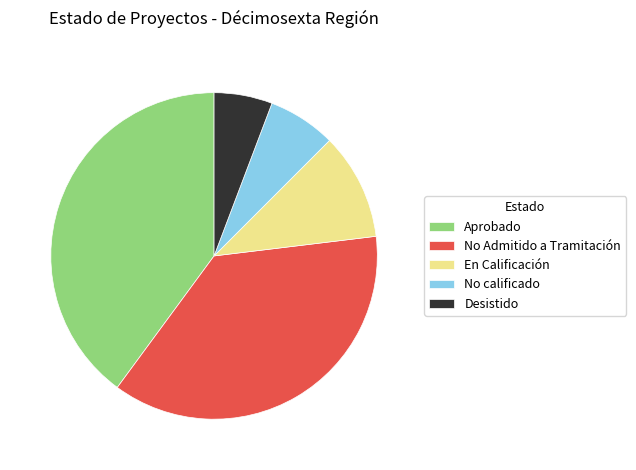

What is the ratio of the value at No calificado to the value at Desistido?

1.2